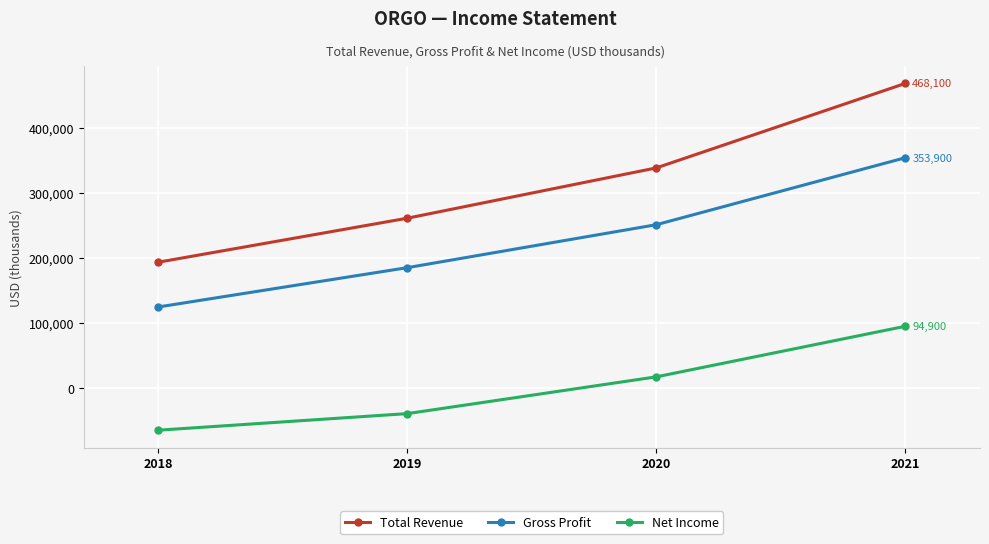

Rank the categories by Net Income value from lowest to highest.

2018, 2019, 2020, 2021